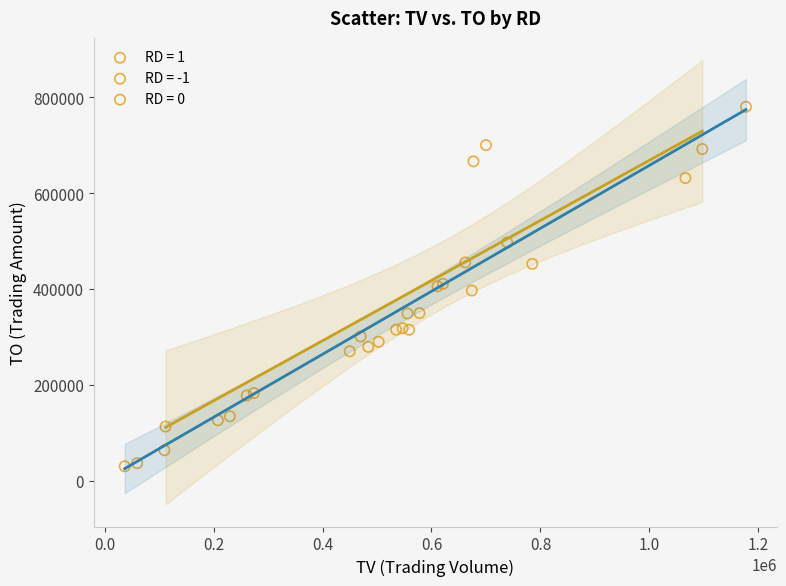

Which series contains the highest Y value?

RD = -1